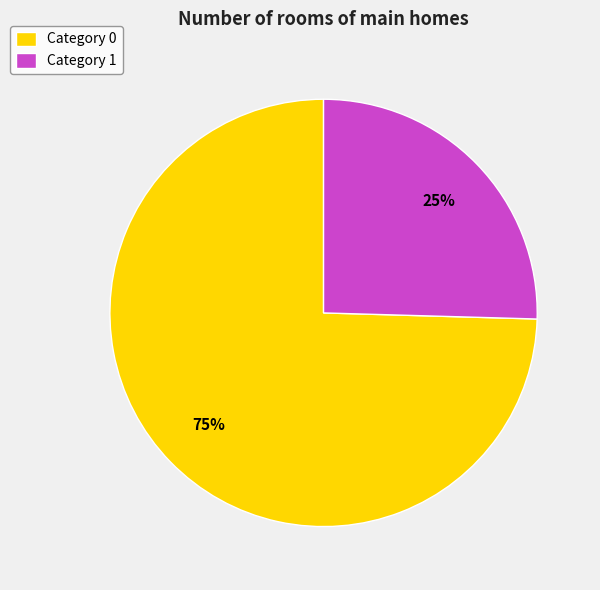

Is it true that Category 0 is 75% of the pie?

True